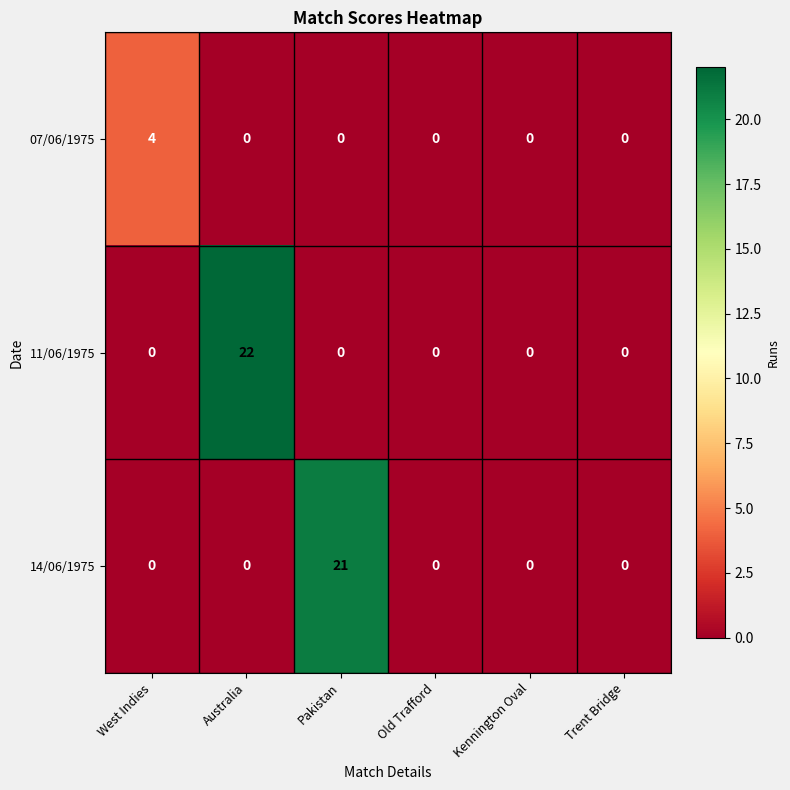

Reading right to left, list all the values displayed in this chart.

07/06/1975: 0	0	0	0	0	4
11/06/1975: 0	0	0	0	22	0
14/06/1975: 0	0	0	21	0	0